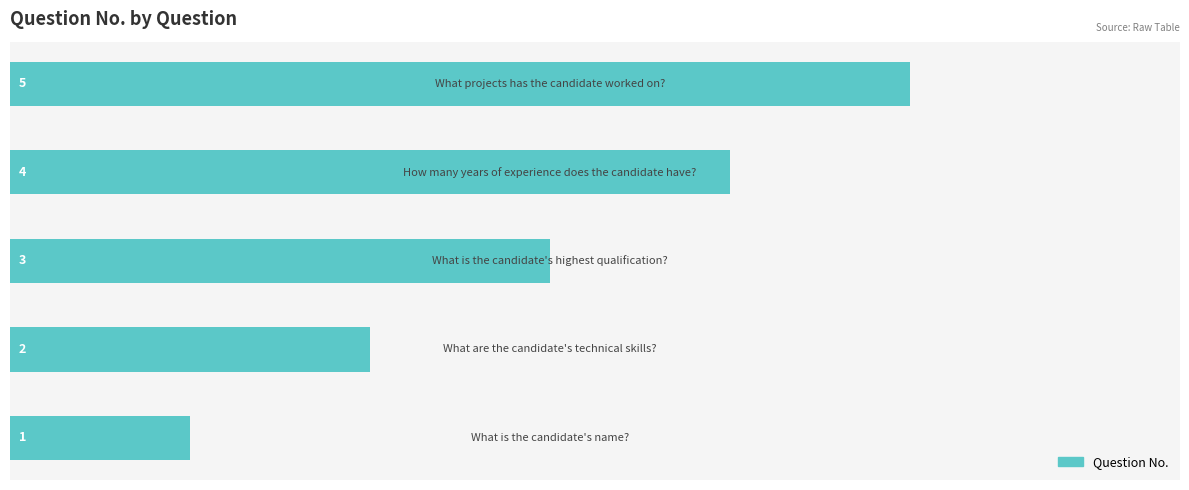

What is the maximum value shown in the chart?

5